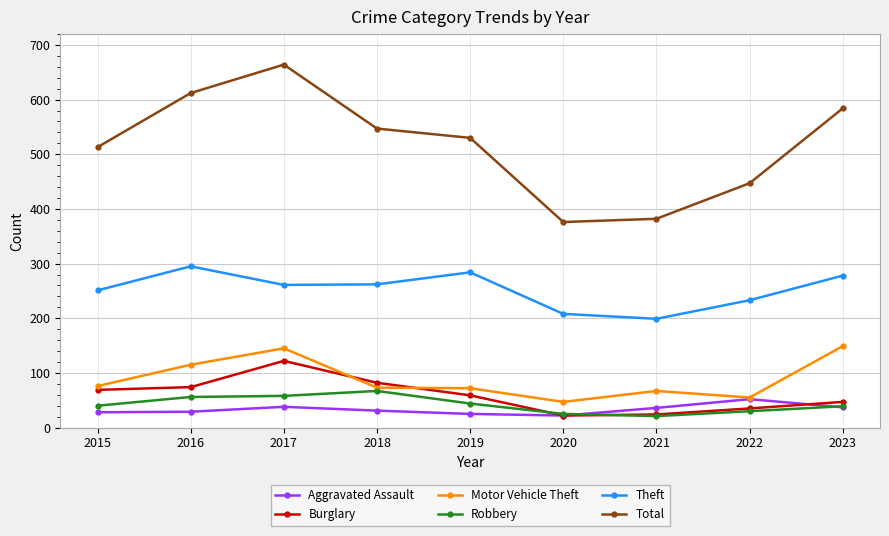

List the series in order of their peak value, lowest first.

Aggravated Assault, Robbery, Burglary, Motor Vehicle Theft, Theft, Total